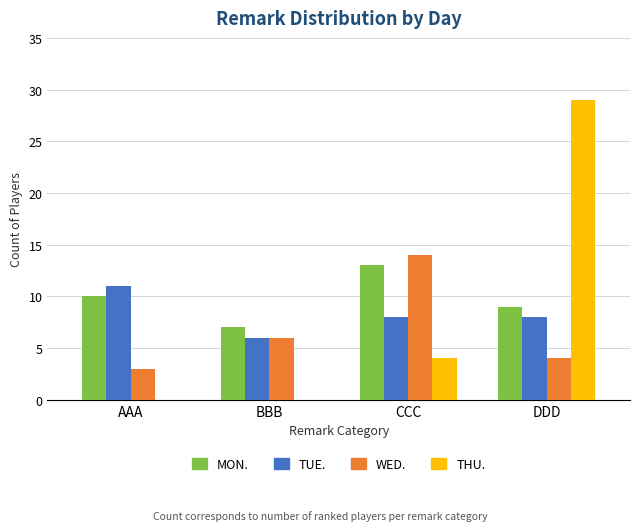

Is the value of MON. at BBB greater than the value of WED. at AAA?

Yes